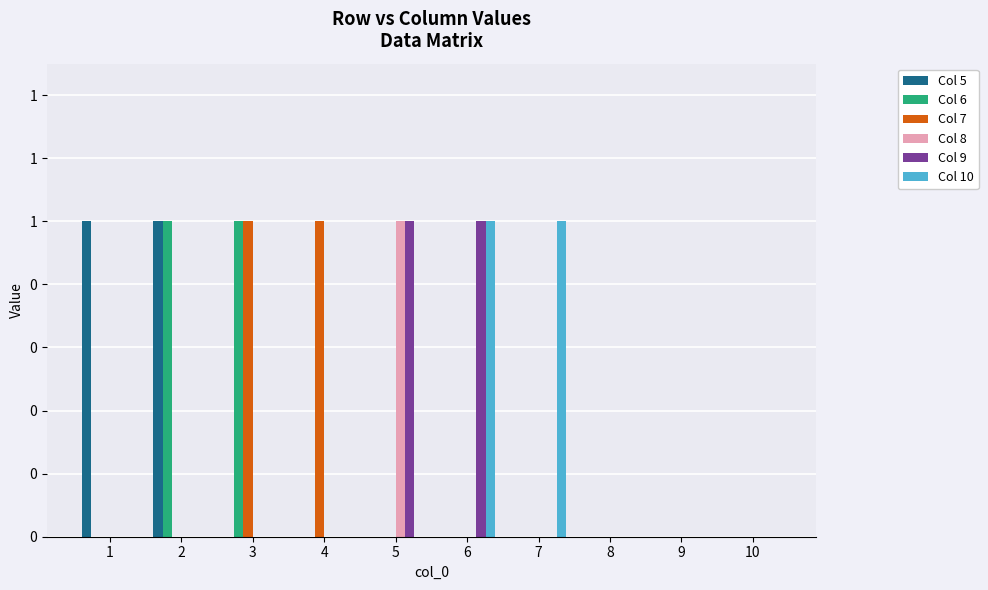

What are all the series names shown in the legend?

Col 5, Col 6, Col 7, Col 8, Col 9, Col 10